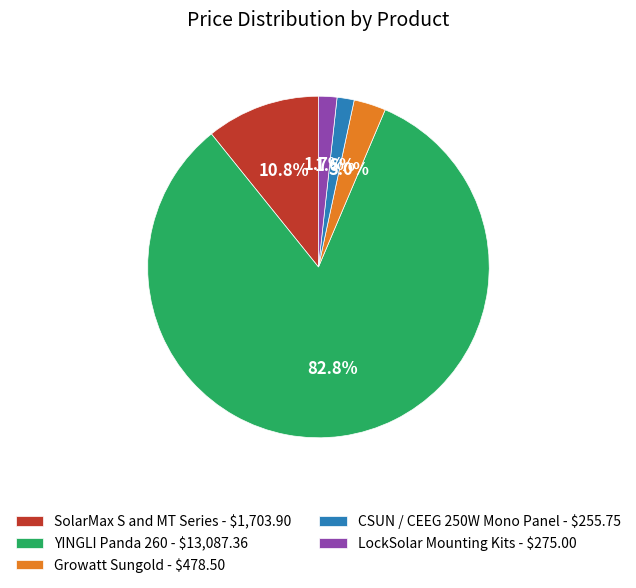

Is there a majority slice in this chart?

Yes